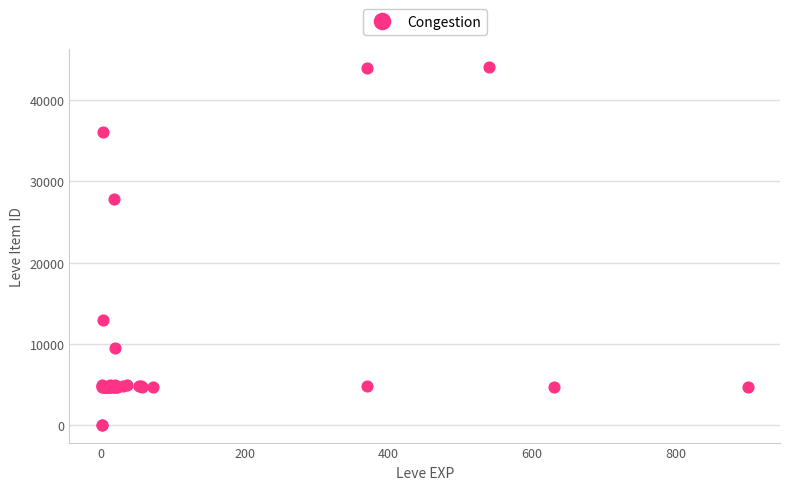

What Y value in the scatter plot is closest to 22048?

27884